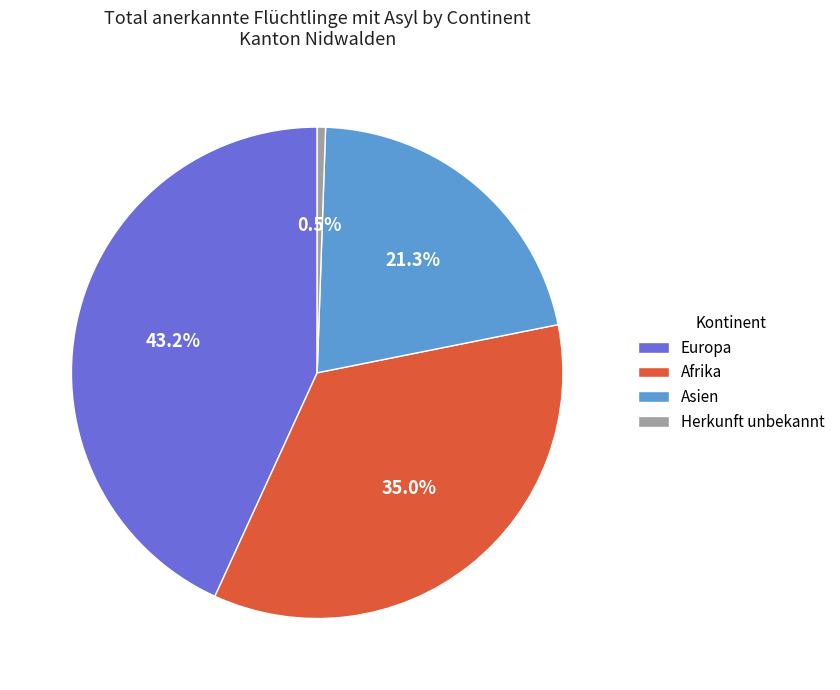

To the nearest percent, what is the combined percentage of Afrika and Asien?

56%